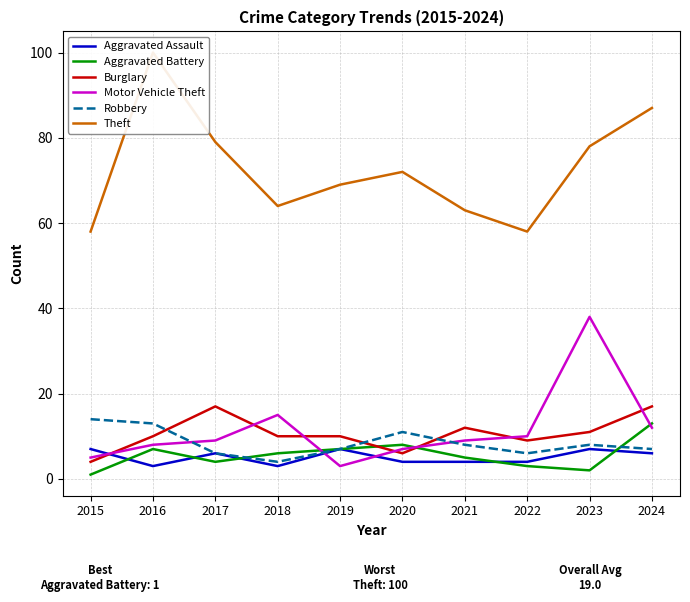

Reading right to left, what are all the values shown in this chart?

Aggravated Assault: 6	7	4	4	4	7	3	6	3	7
Aggravated Battery: 13	2	3	5	8	7	6	4	7	1
Burglary: 17	11	9	12	6	10	10	17	10	4
Motor Vehicle Theft: 12	38	10	9	7	3	15	9	8	5
Robbery: 7	8	6	8	11	7	4	6	13	14
Theft: 87	78	58	63	72	69	64	79	100	58